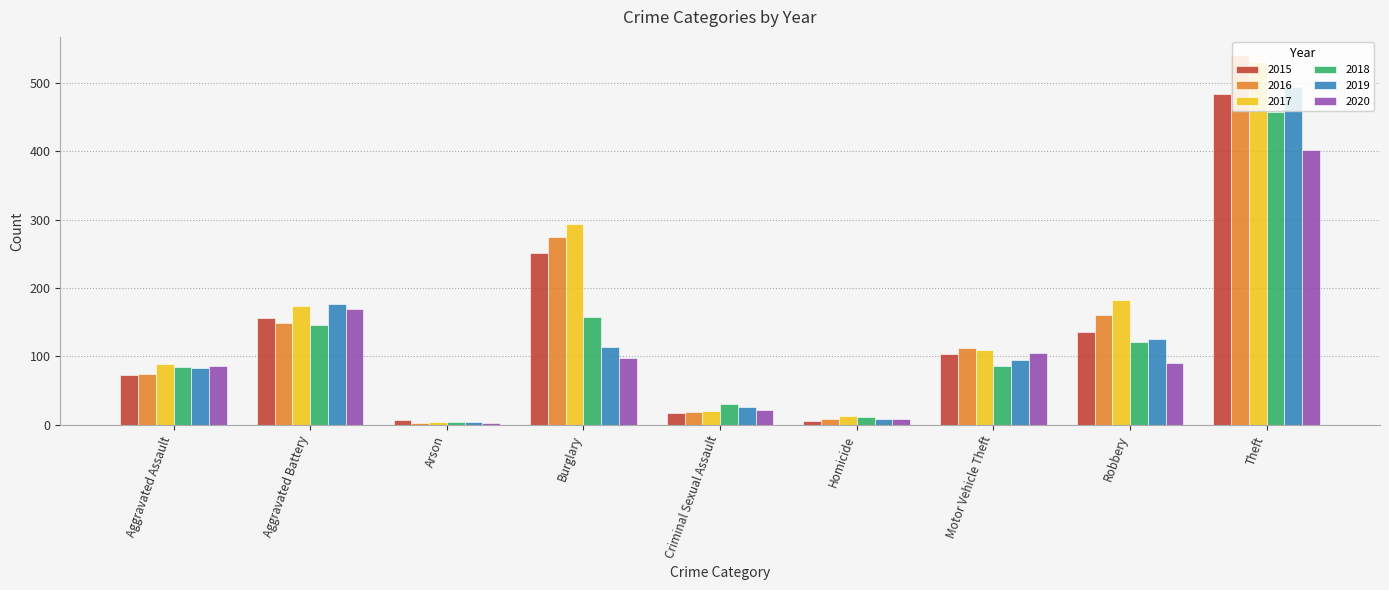

Read the 2015 value at Aggravated Battery, to the nearest 10.

160